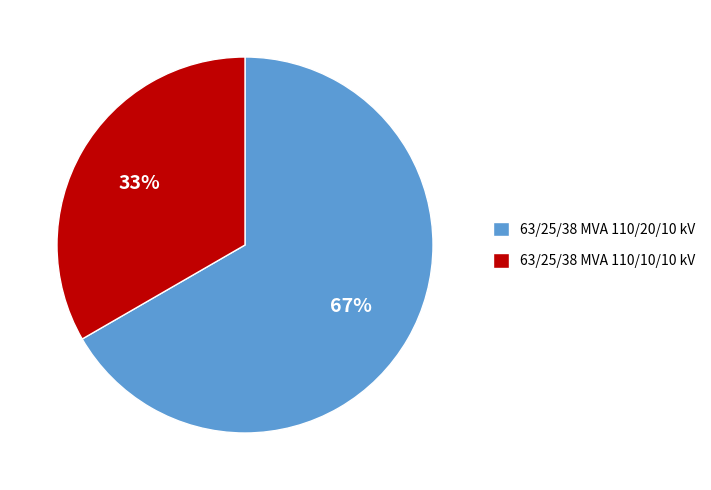

The 63/25/38 MVA 110/20/10 kV slice represents 67% of the pie. True or false?

True